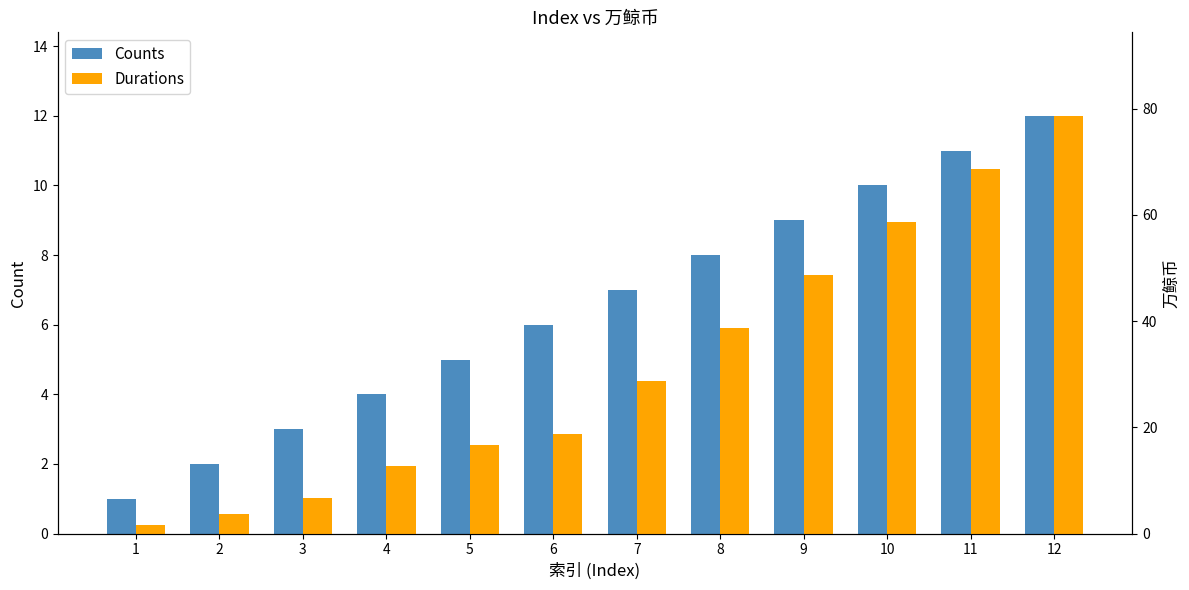

Which series has the largest total across all categories?

Durations